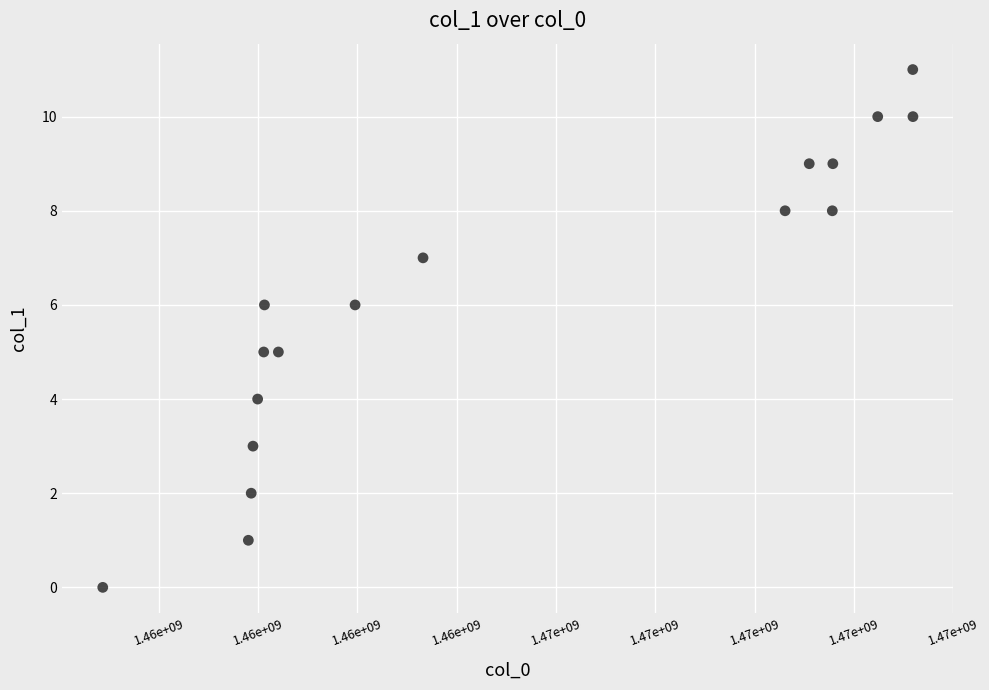

What is the range of Y values (max minus min)?

11